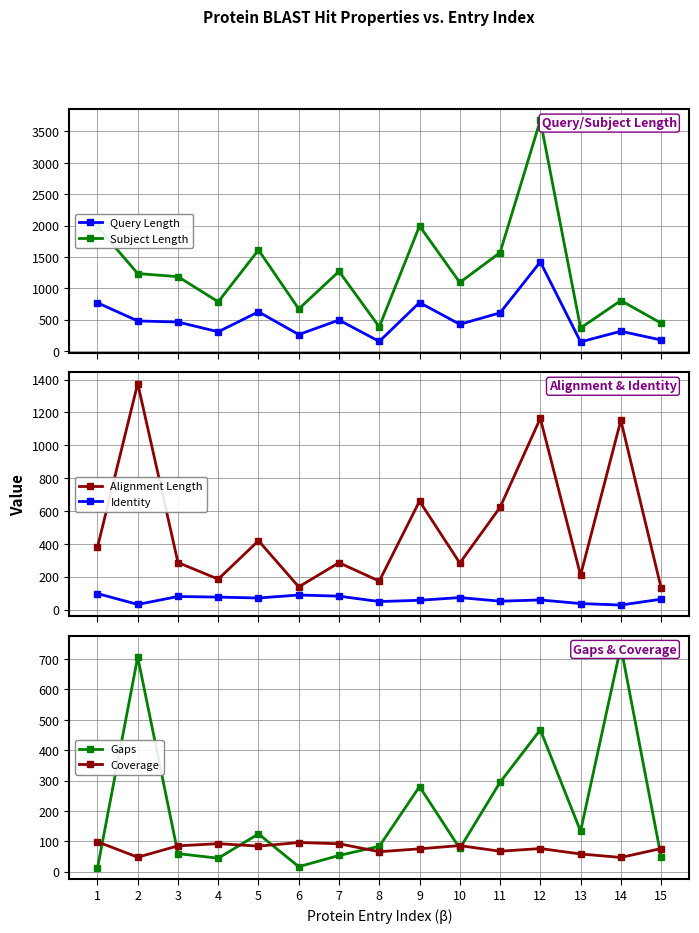

What is the spread (max minus min) of values at 1?

1972.0